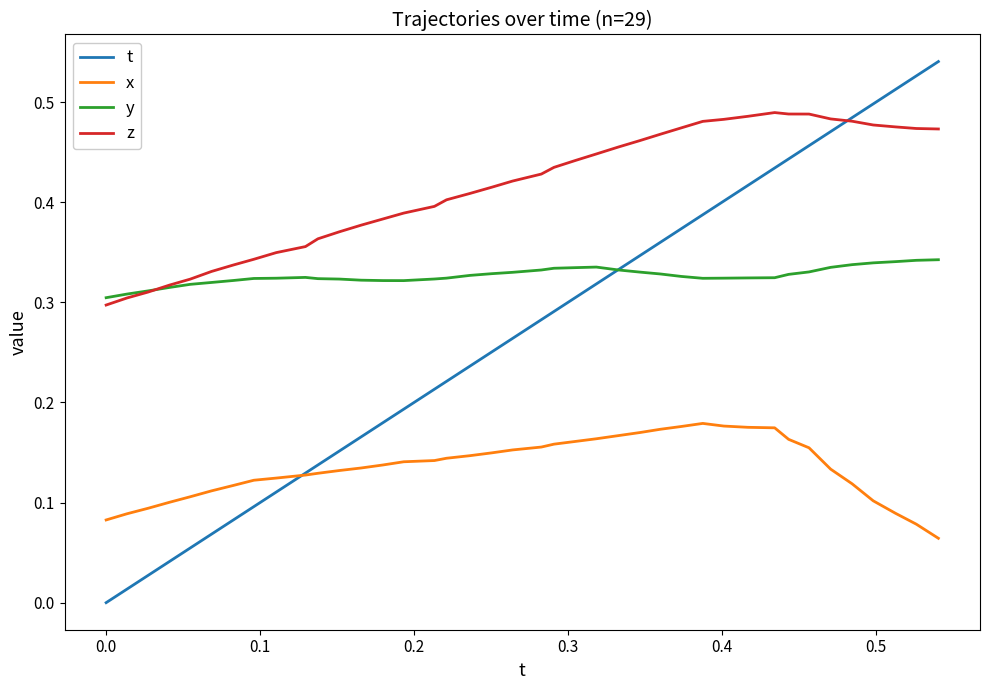

Rank the series by their average value, from lowest to highest.

x, t, y, z